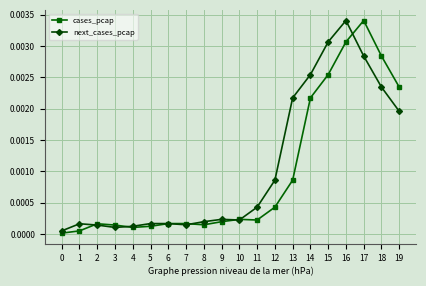

Which series has the largest total across all categories?

next_cases_pcap